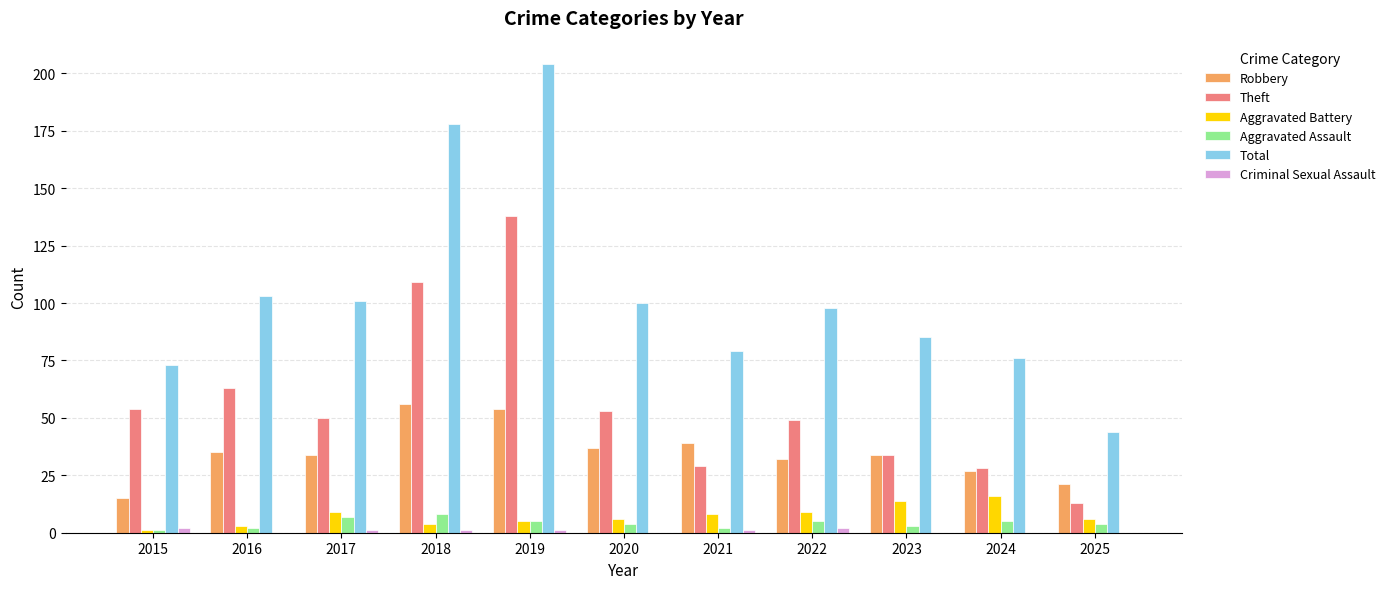

Between 2016 and 2024, which series saw the biggest shift?

Theft